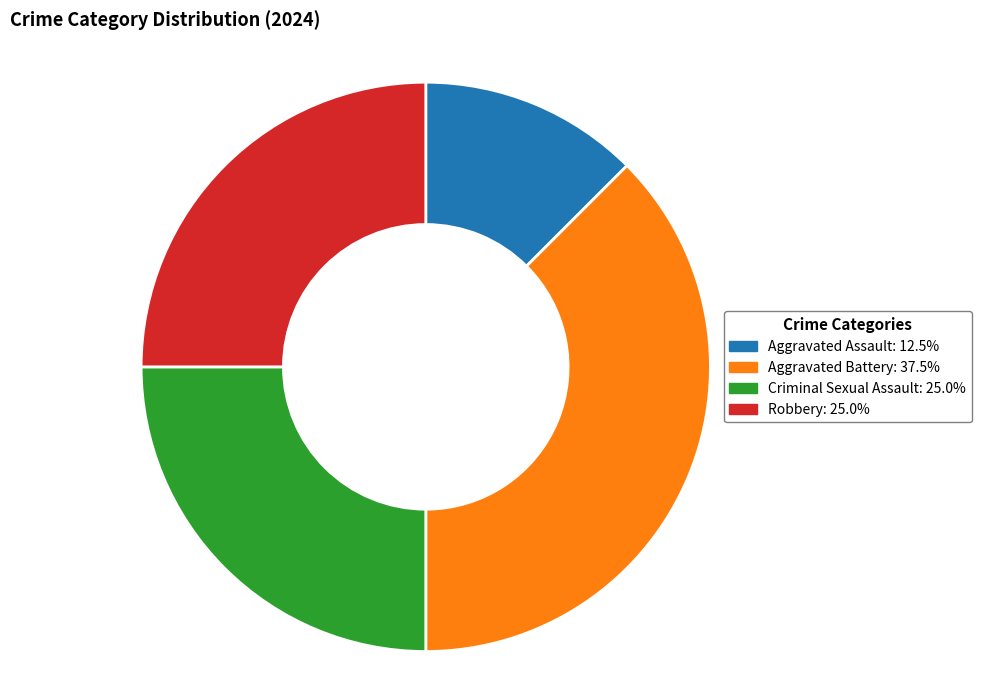

Which slice is the smallest?

Aggravated Assault